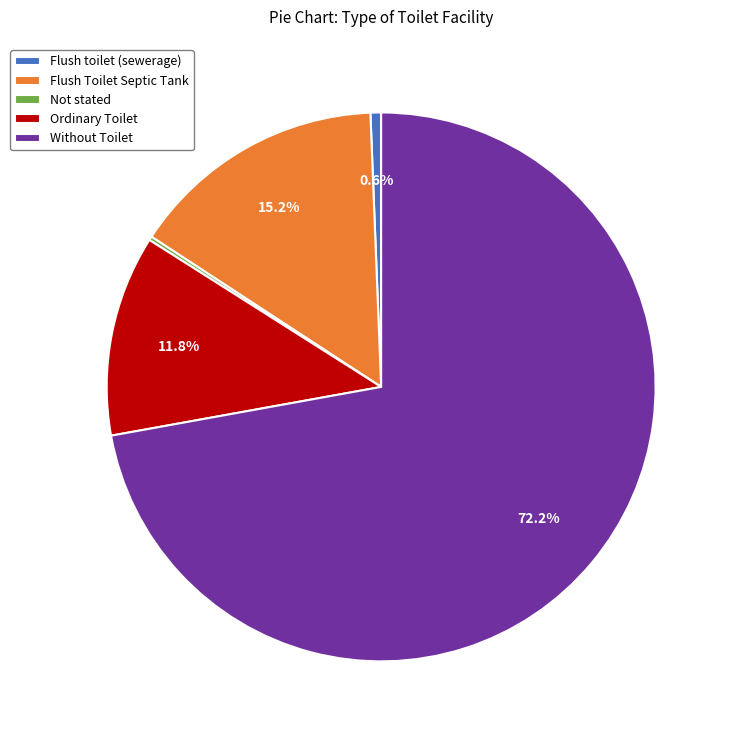

What is the majority slice?

Without Toilet